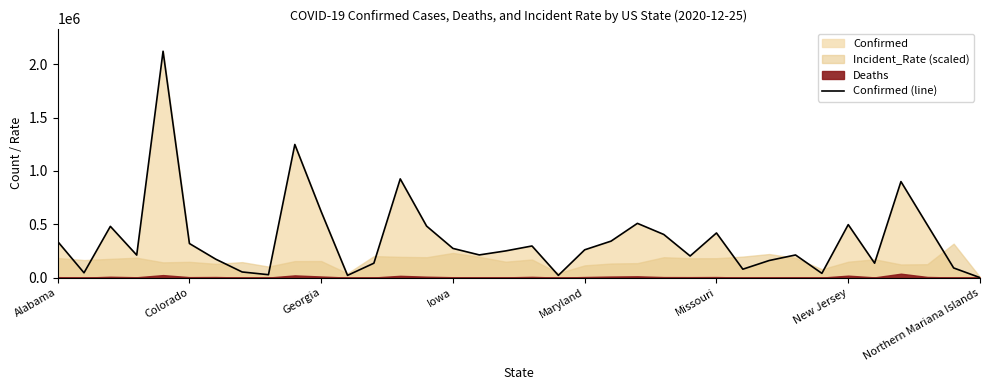

What is the sum of all values?

12998814